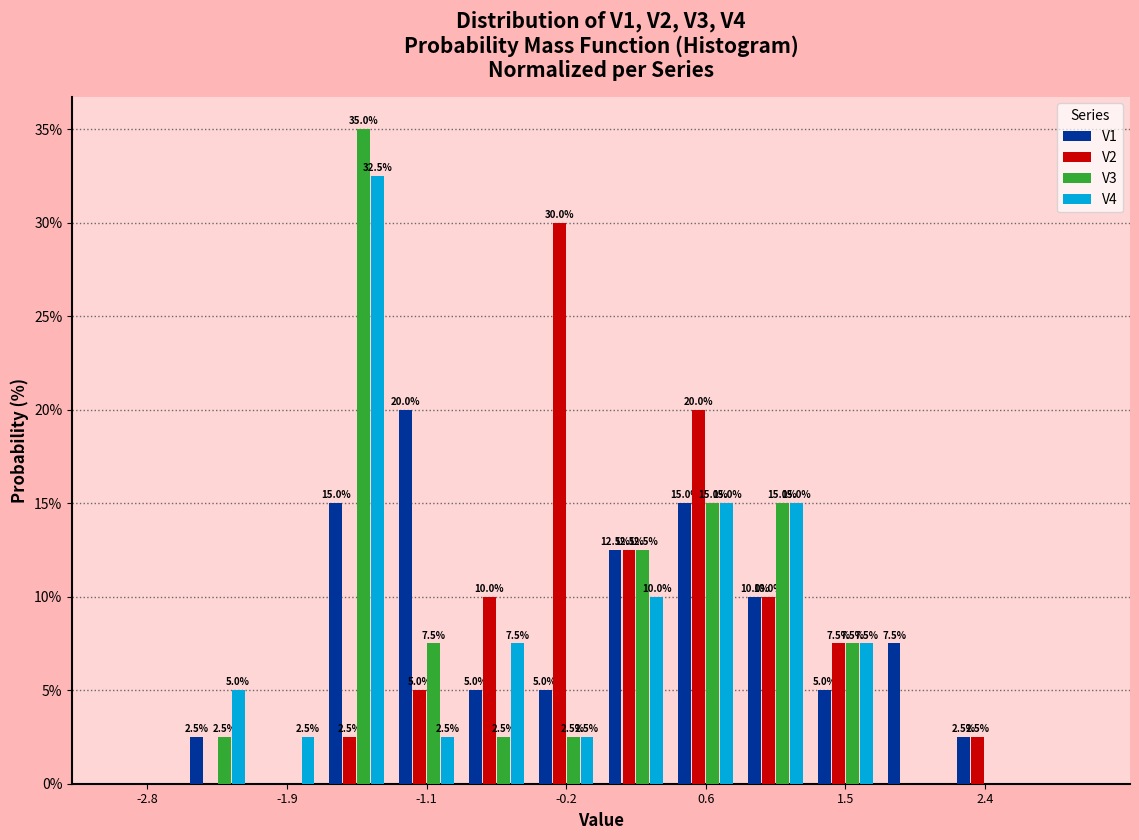

In the V4 series, which range on the x-axis has the tallest bar?

-1.7 to -1.3